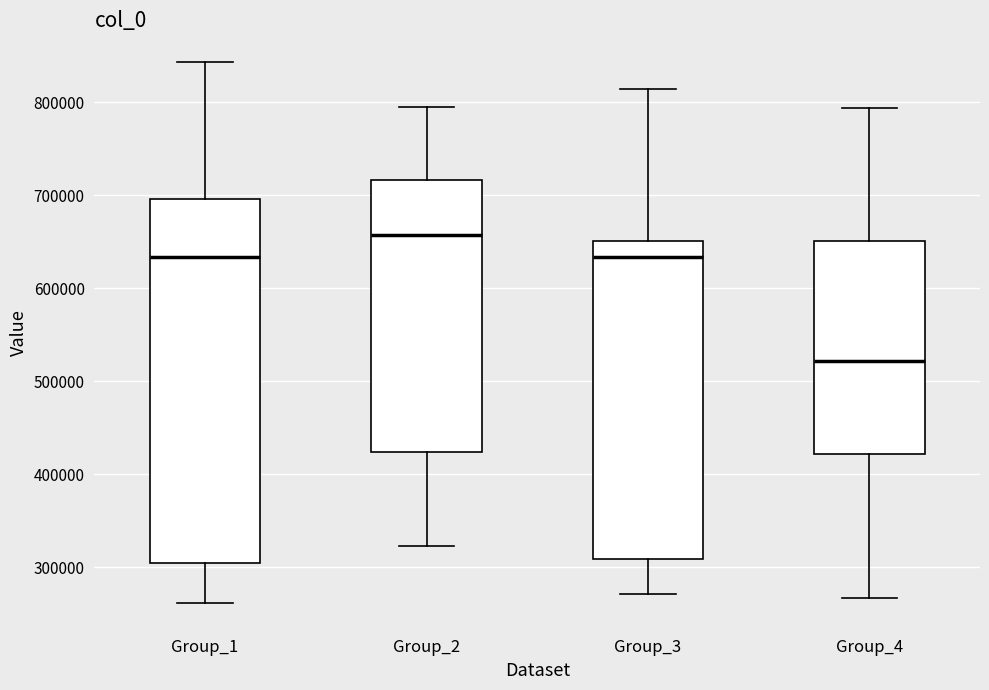

Reading left to right, read every box against the y-axis: the position of its median line, the range the box covers, and the ends of its whiskers. The values are not printed on the chart, so give them approximately, as read against the axis.

Group_1: median 630000, box 300000 to 700000, whiskers 260000 to 840000
Group_2: median 660000, box 420000 to 720000, whiskers 320000 to 790000
Group_3: median 630000, box 310000 to 650000, whiskers 270000 to 810000
Group_4: median 520000, box 420000 to 650000, whiskers 270000 to 790000